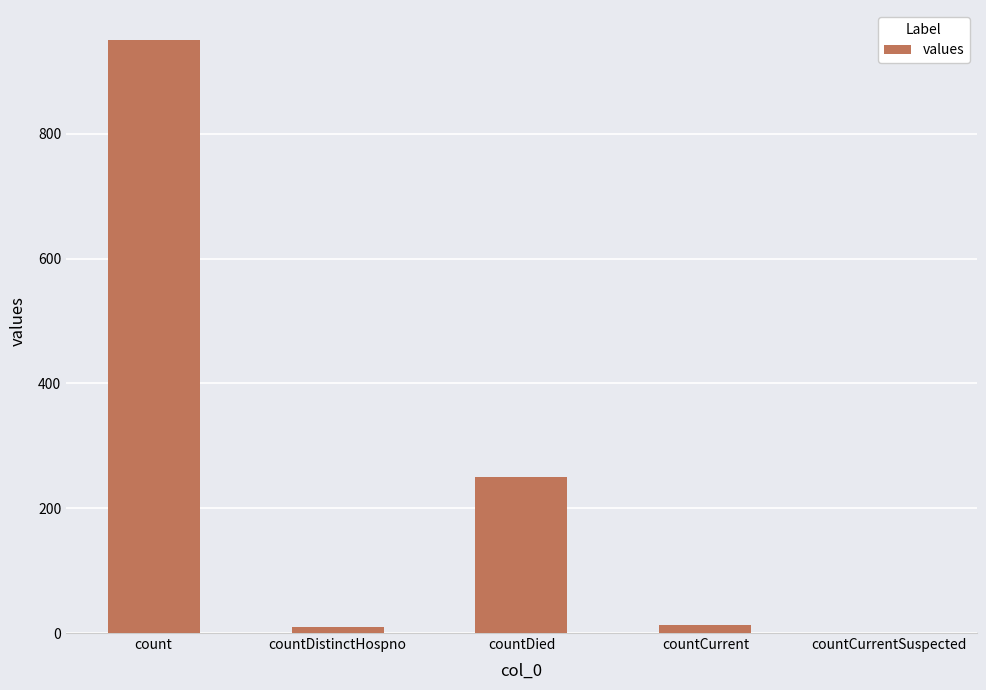

The value at count is 951. True or false?

True